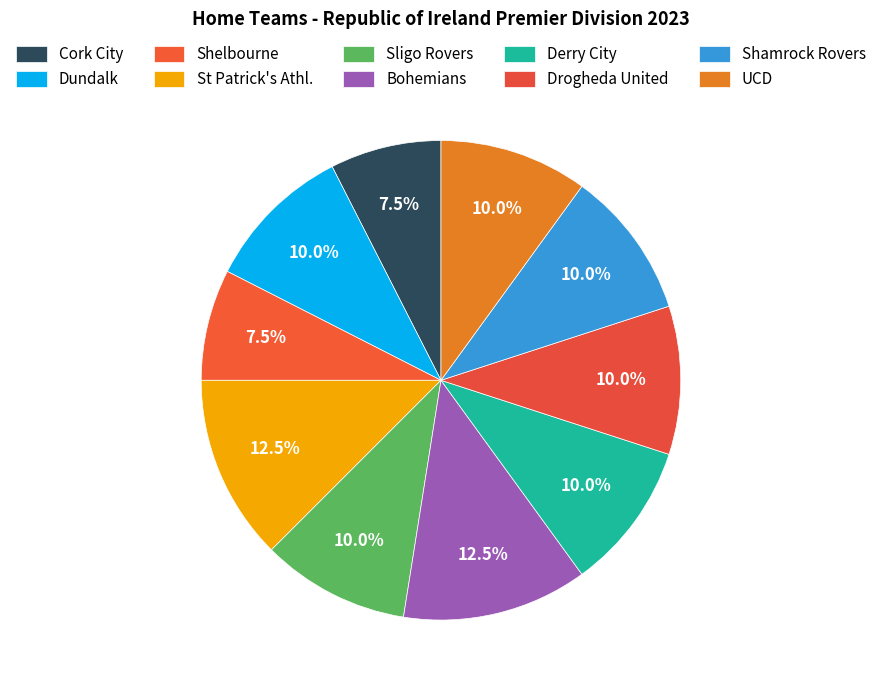

Approximately how many times larger is the value at Shamrock Rovers compared to Sligo Rovers?

1.0